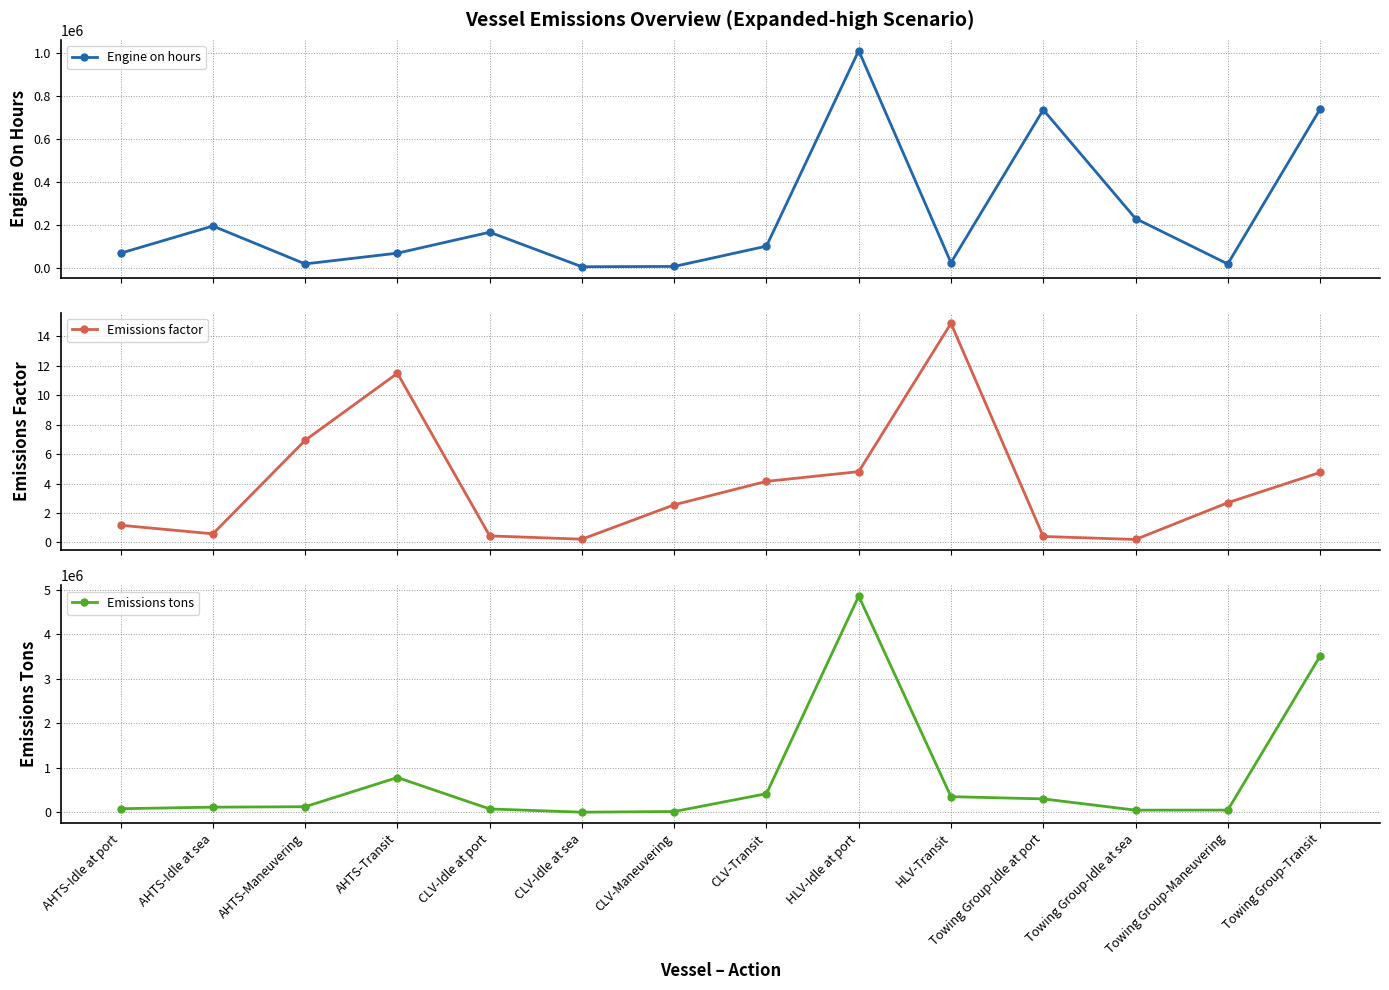

What is the difference between the highest and lowest values at Towing Group-Idle at port?

734934.3